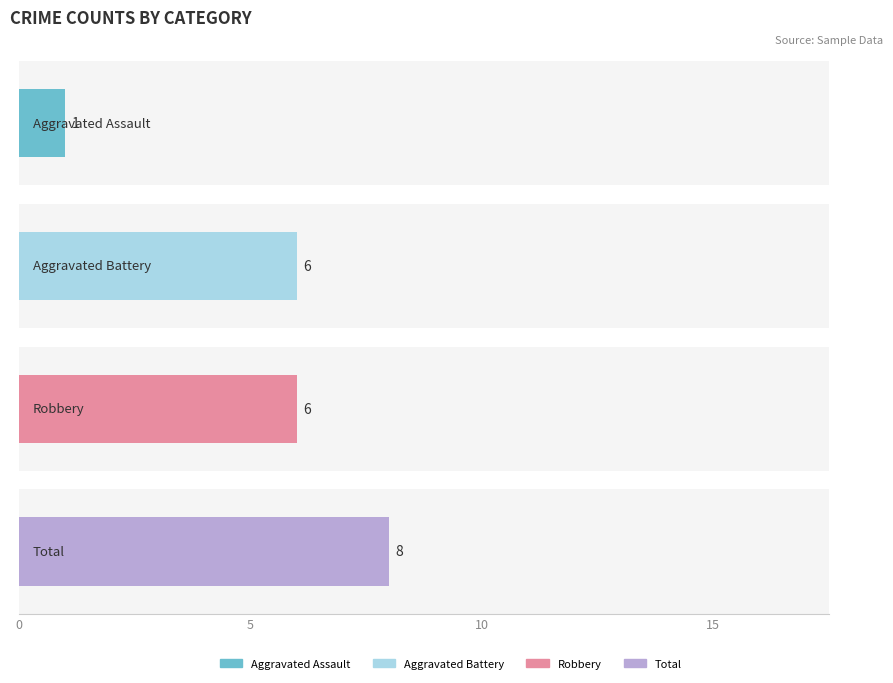

Are the bars horizontal?

Yes